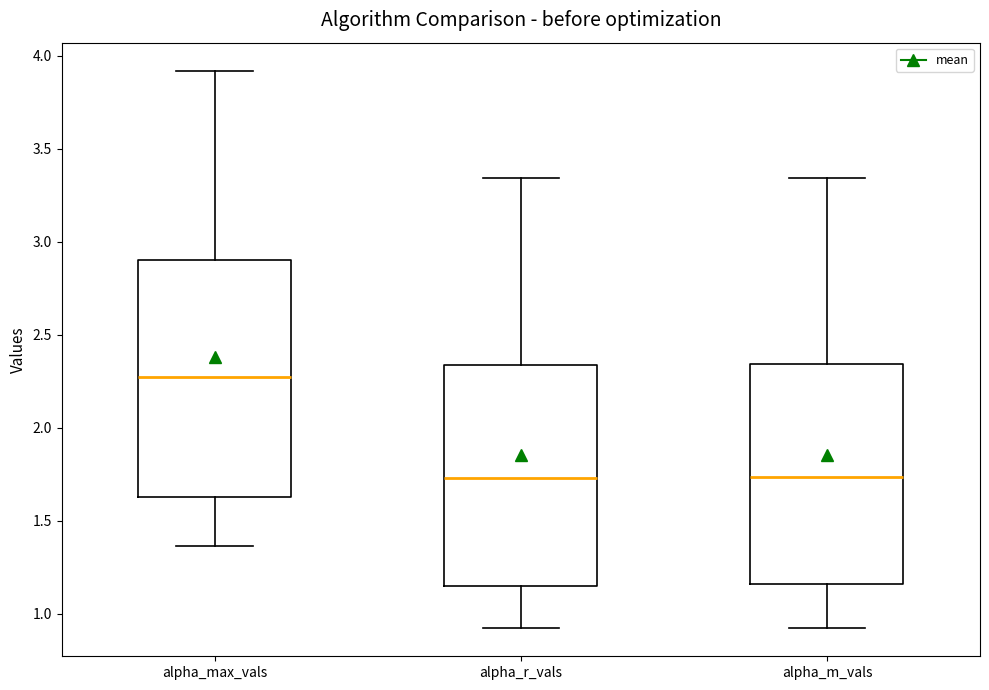

Reading left to right, read every box against the y-axis: the position of its median line, the range the box covers, and the ends of its whiskers. The values are not printed on the chart, so give them approximately, as read against the axis.

alpha_max_vals: median 2.25, box 1.65 to 2.90, whiskers 1.35 to 3.90
alpha_r_vals: median 1.75, box 1.15 to 2.35, whiskers 0.90 to 3.35
alpha_m_vals: median 1.75, box 1.15 to 2.35, whiskers 0.90 to 3.35